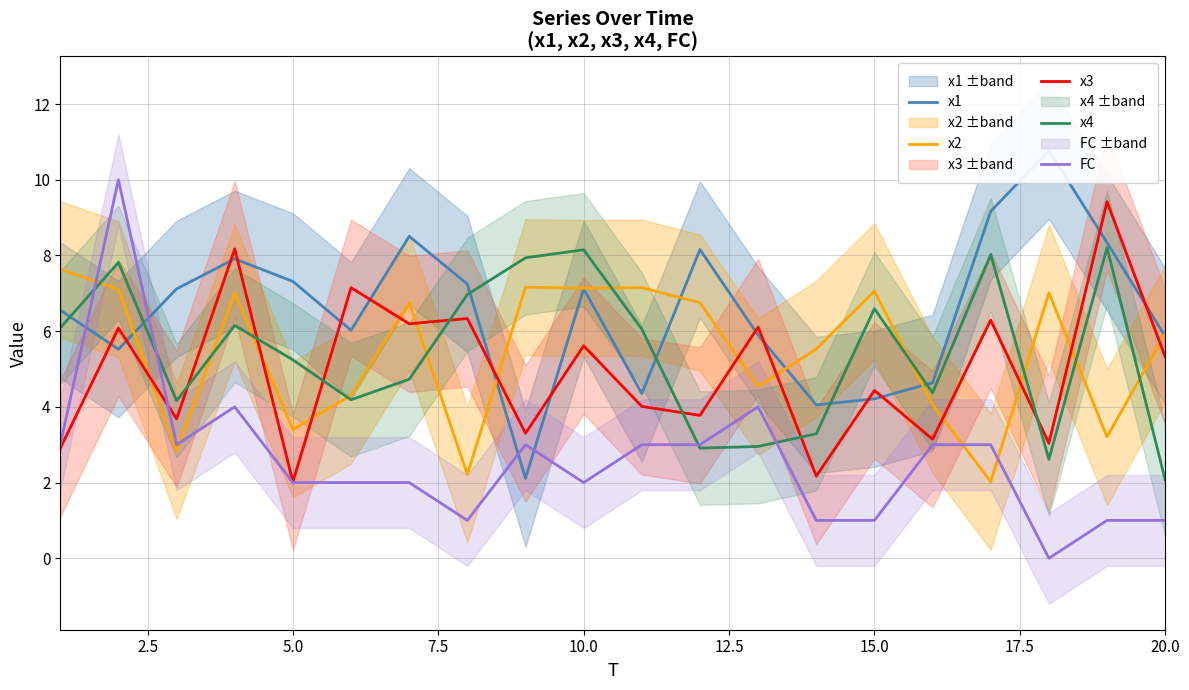

What is the maximum value for x2?

7.6